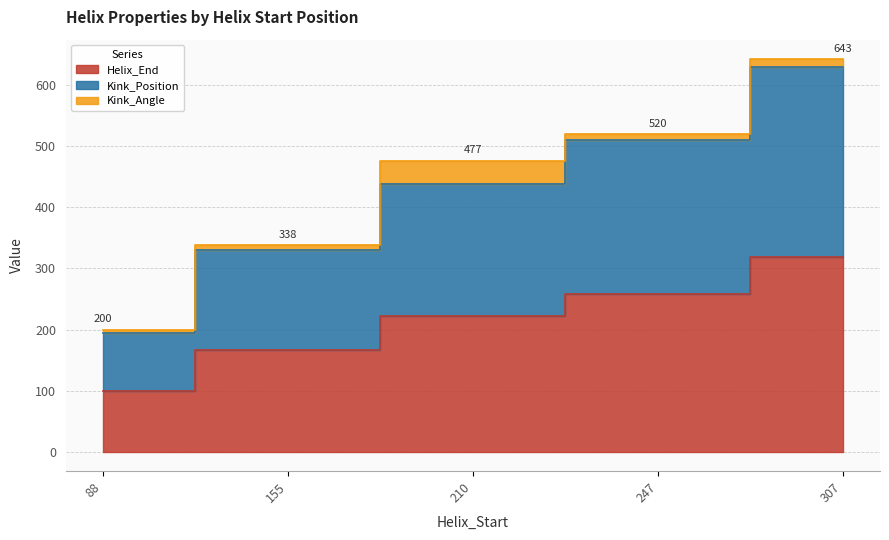

What is the highest value of the Helix_End series?

319